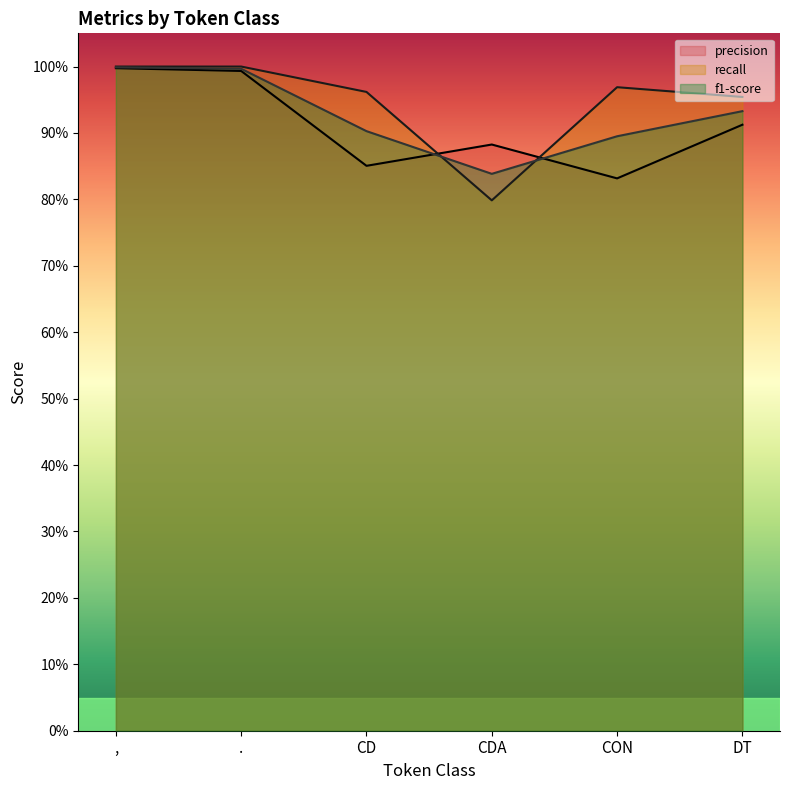

Which series has the largest range (max minus min)?

recall